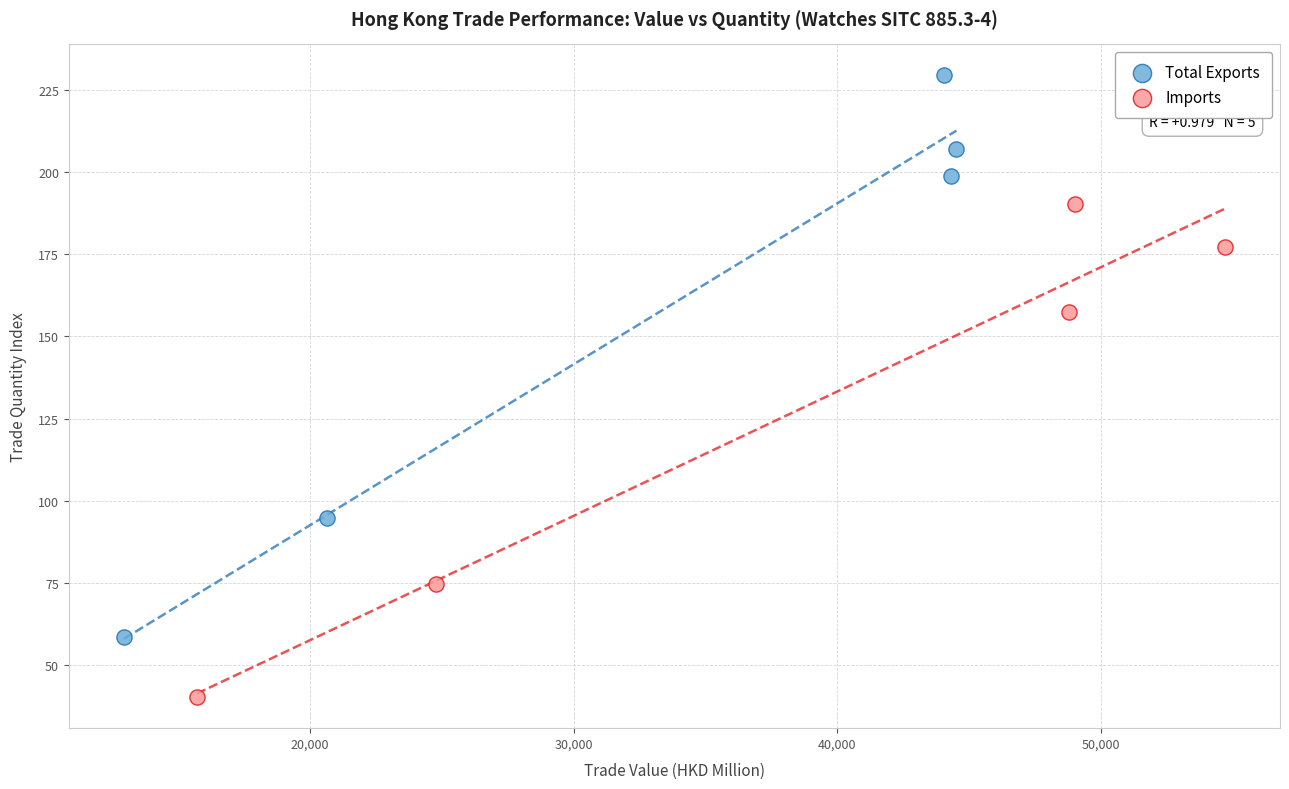

Which series has the largest Y range (max minus min)?

Total Exports